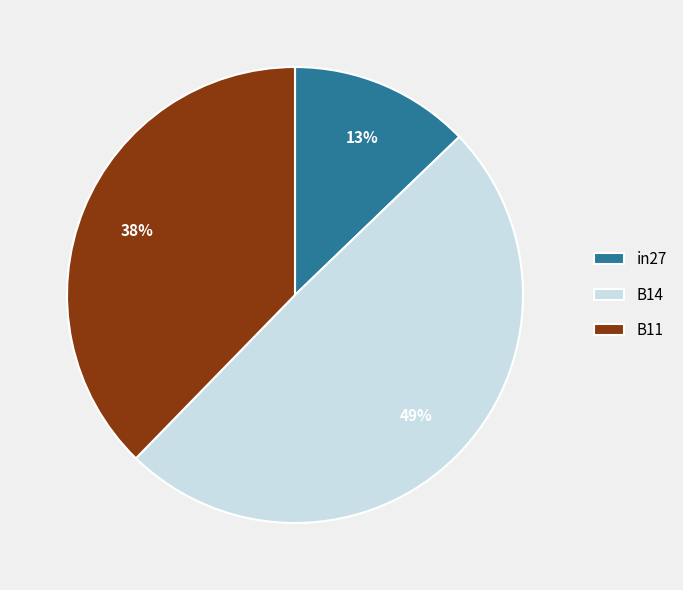

How many slices are in this pie chart?

3